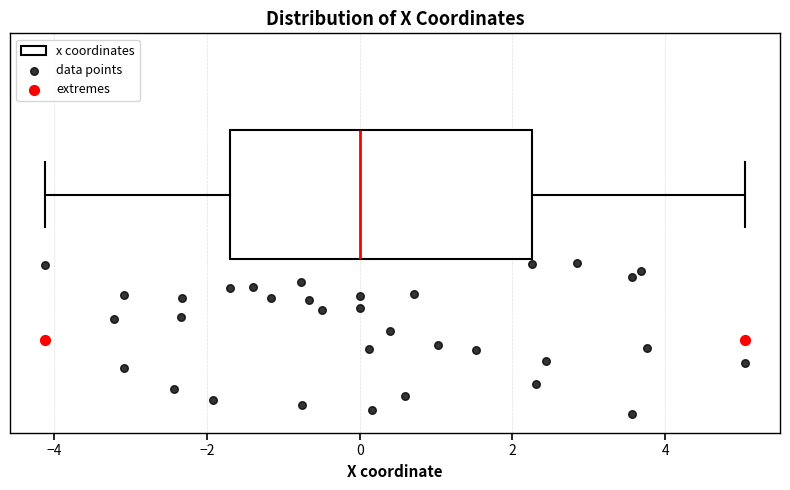

Read this box plot against the x-axis: the position of the median line, the range covered by the box, and the ends of both whiskers. The values are not printed on the chart, so give them approximately, as read against the axis.

median 0.0, box -1.6 to 2.2, whiskers -4.2 to 5.0